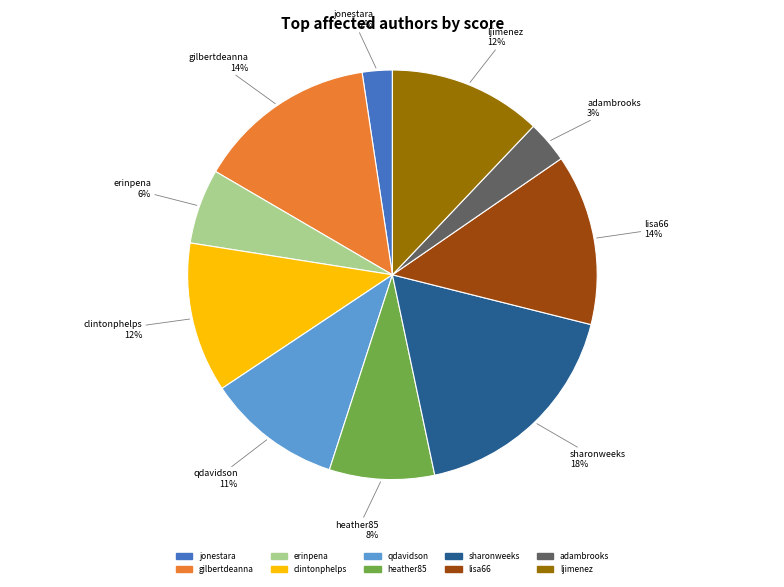

To the nearest percent, what is the difference between the erinpena and clintonphelps slice percentages?

6%